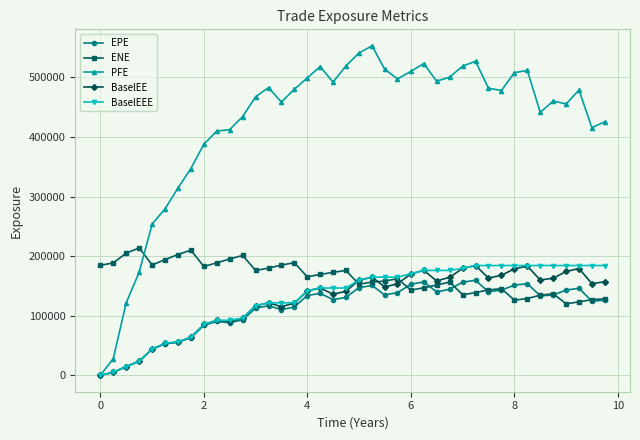

True or false: BaselEE has more than 2 interior local peaks.

True